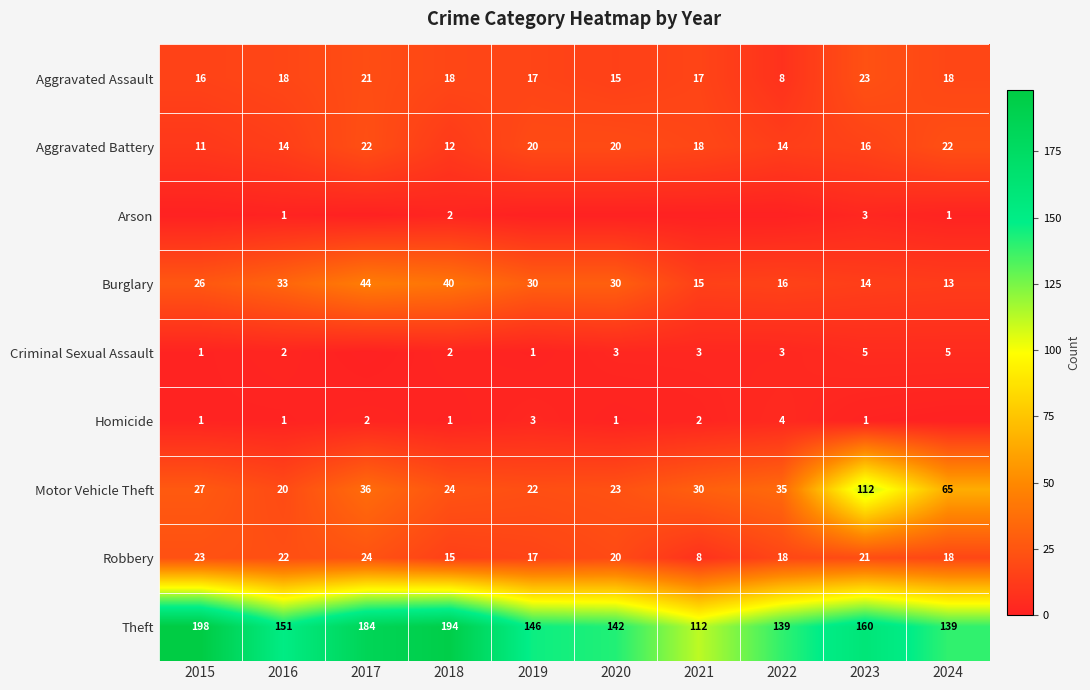

What is the difference between the maximum and minimum values in the Motor Vehicle Theft series?

92